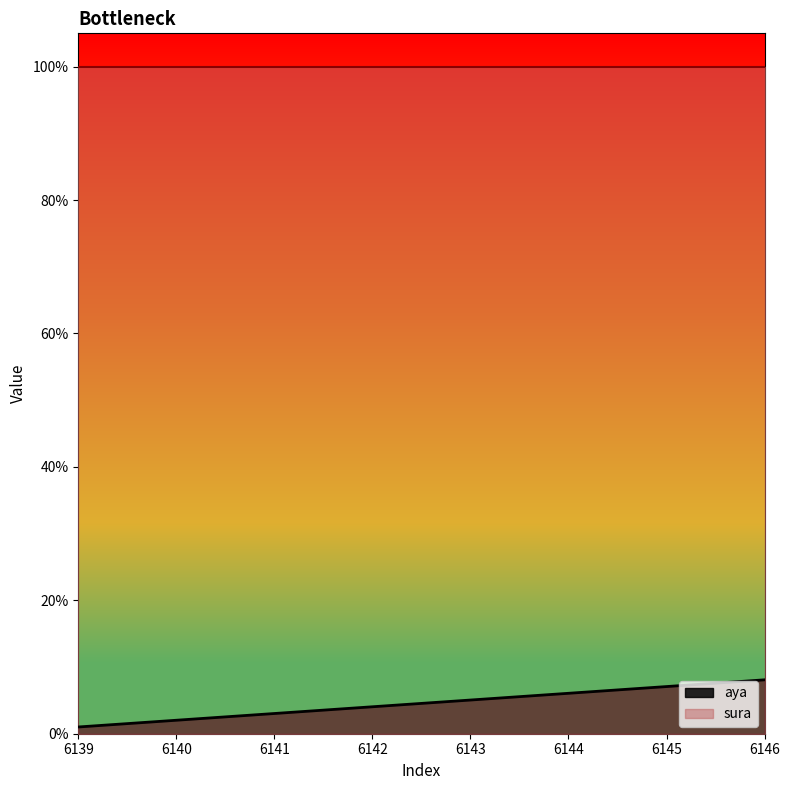

Between 6139 and 6140, which is larger?

6140